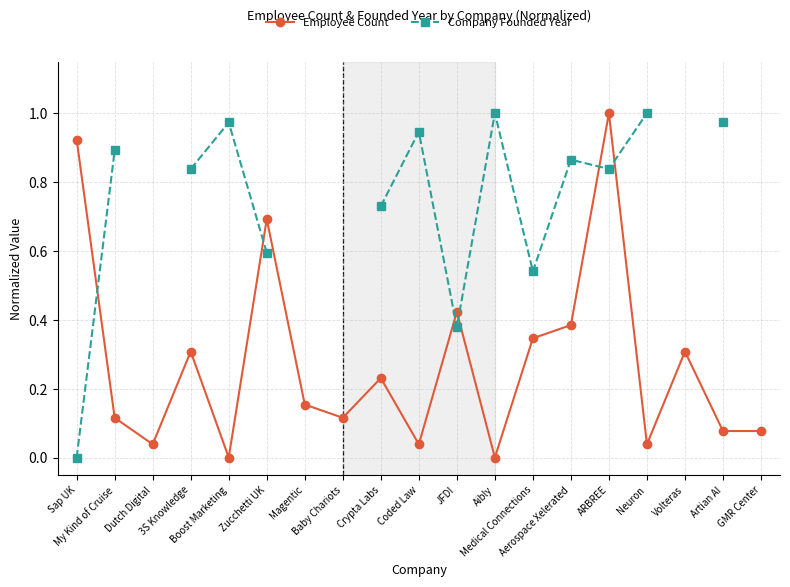

Does the chart display data point markers on the line(s)?

Yes